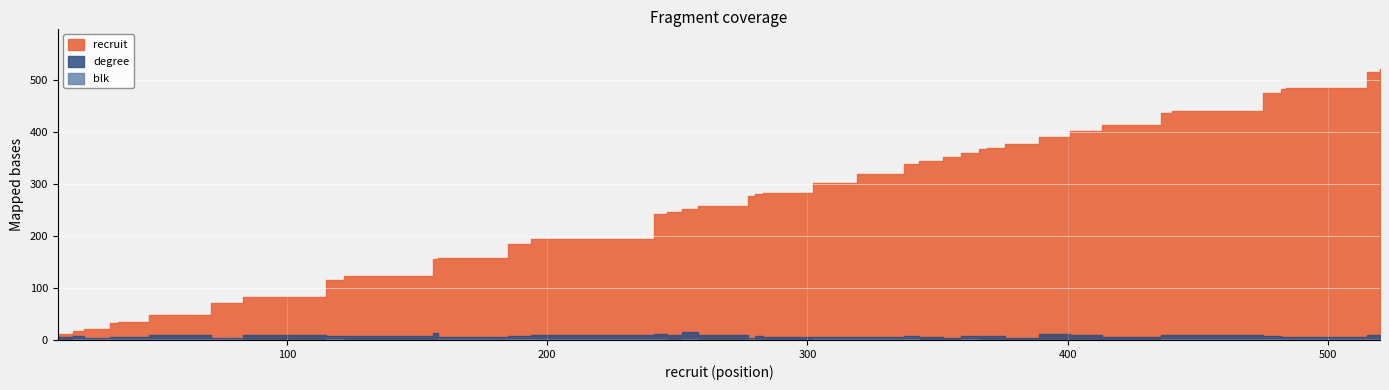

At which label is blk closest to 0?

12